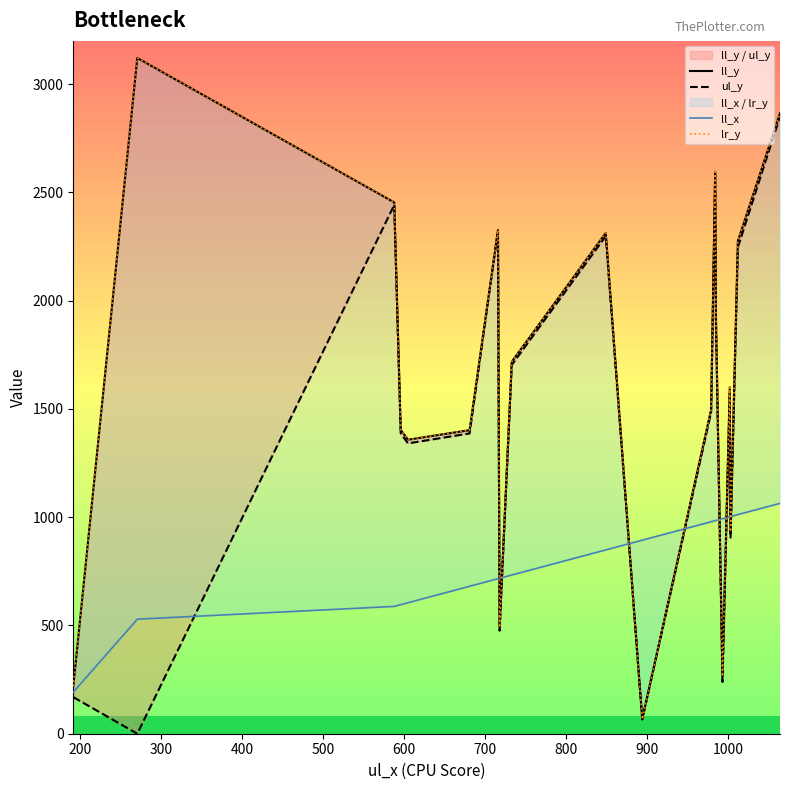

How many intersections are there between ul_y and ll_x?

9